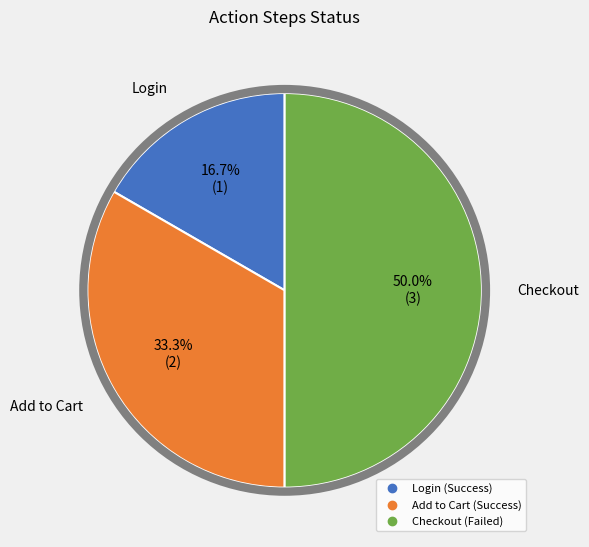

To the nearest percent, what percentage of the pie is Add to Cart?

33%